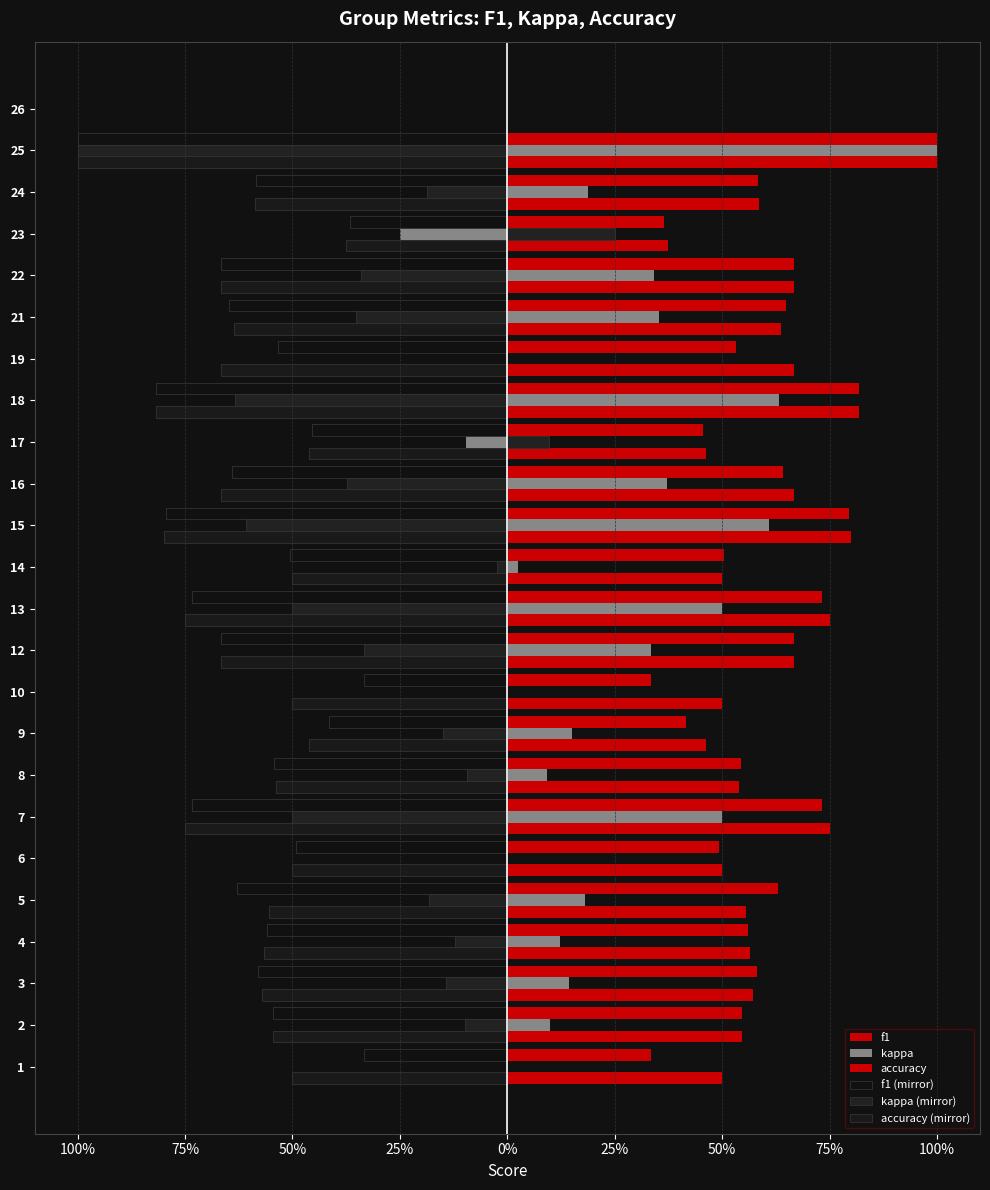

Count the number of data series in this chart.

6